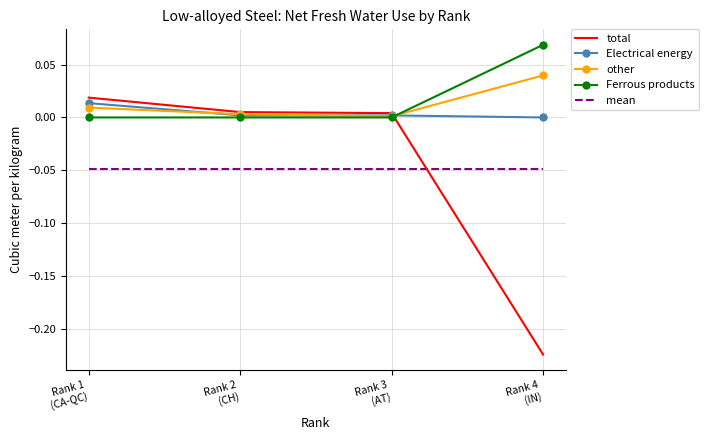

True or false: mean and other intersect in this chart.

False